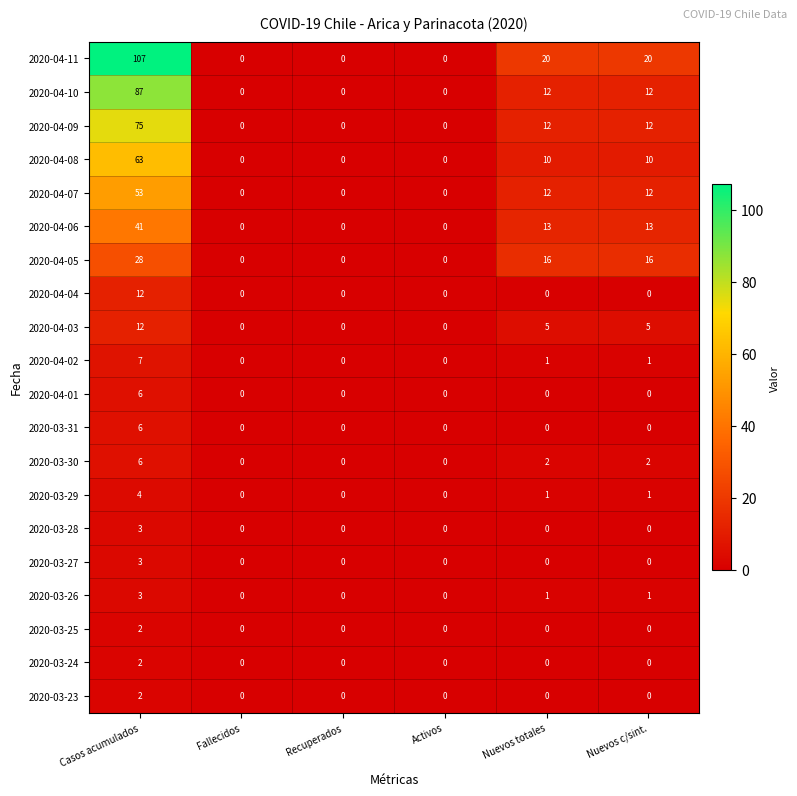

At how many categories does at least one series exceed 41?

1